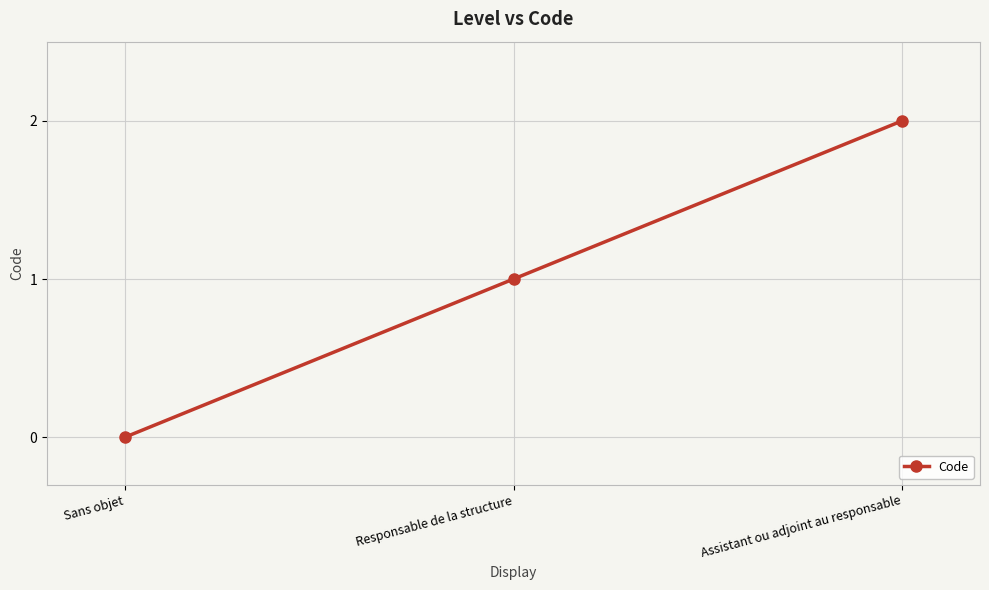

How many data points are less than 1?

1